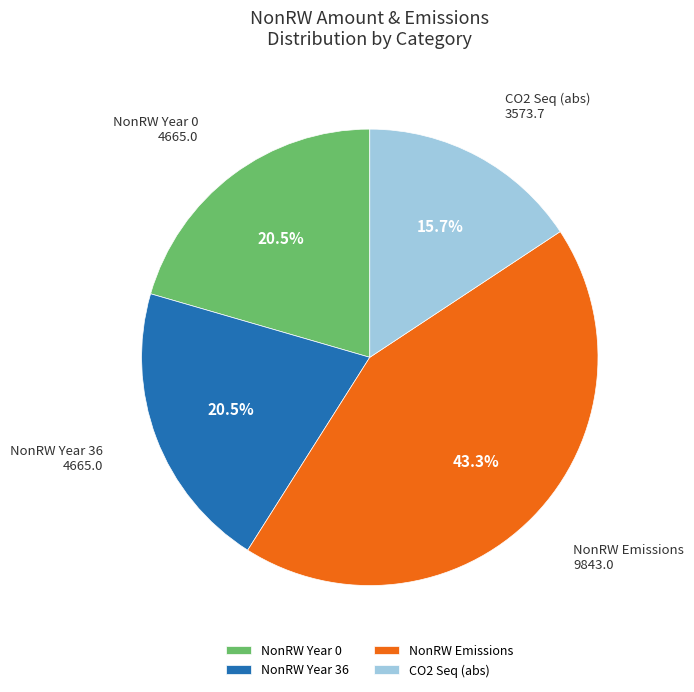

Approximately how many times larger is the value at CO2 Seq (abs) compared to NonRW Year 36?

0.8